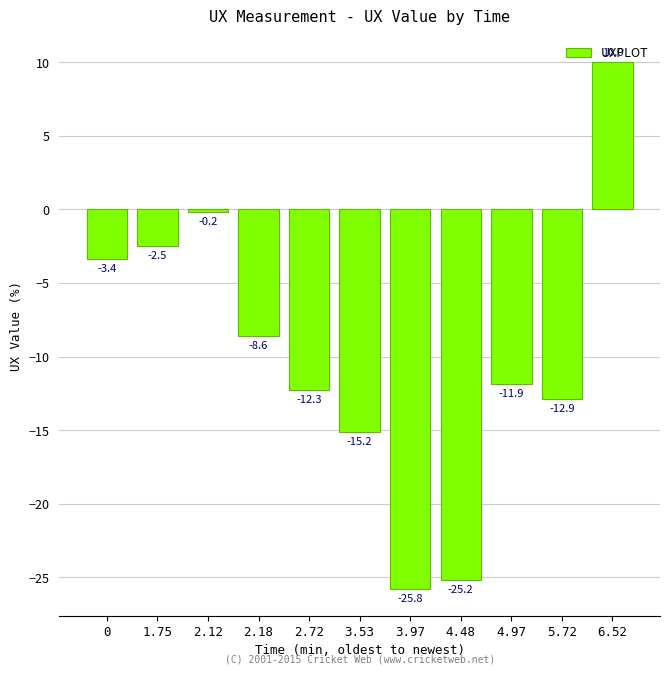

What is the difference between the values at 5.72 and 4.48?

12.3